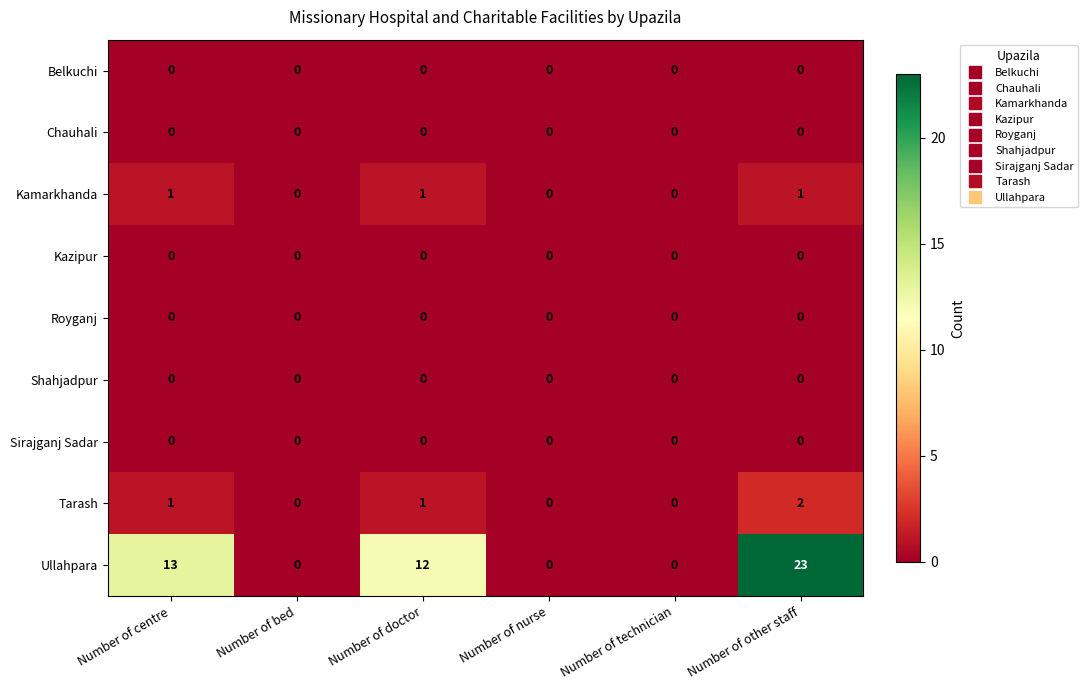

At which category is the sum across all series the highest?

Number of other staff